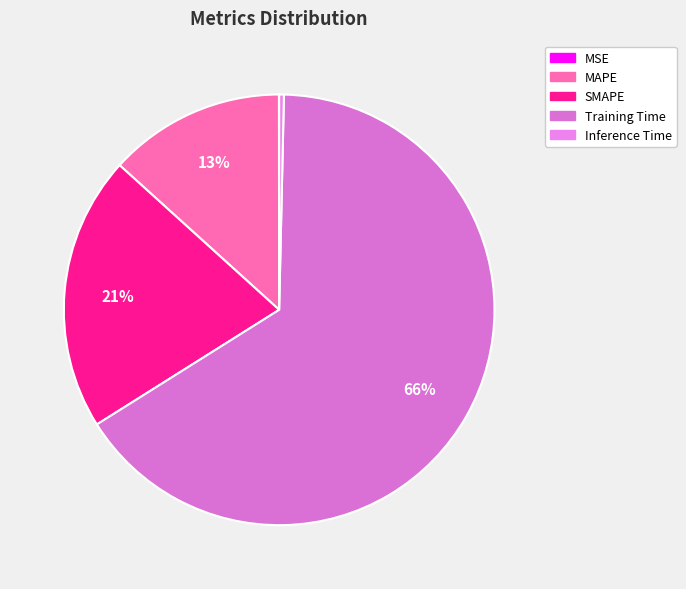

True or false: MSE accounts for 1% of the total.

False